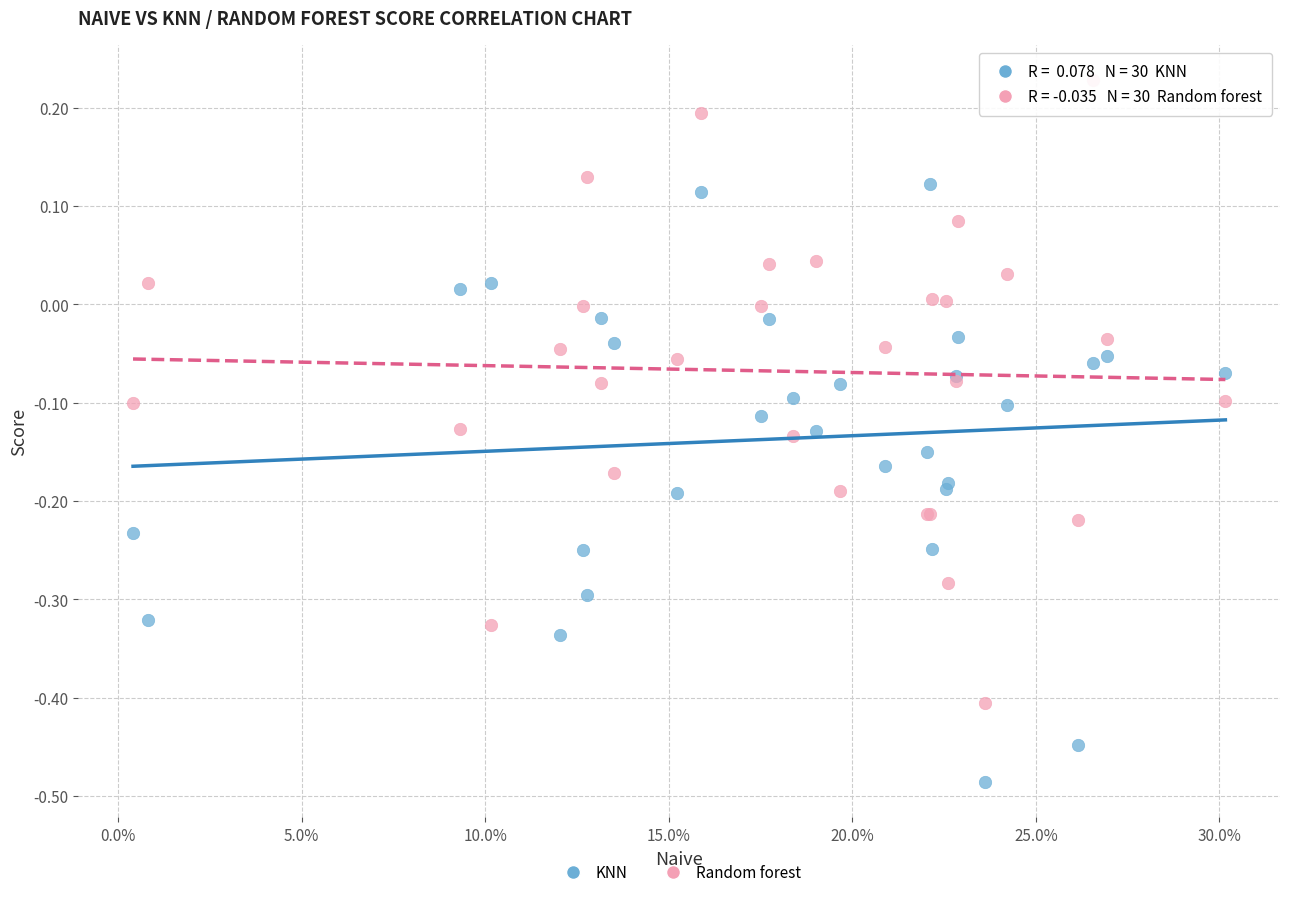

Which series contains the highest Y value?

Random forest